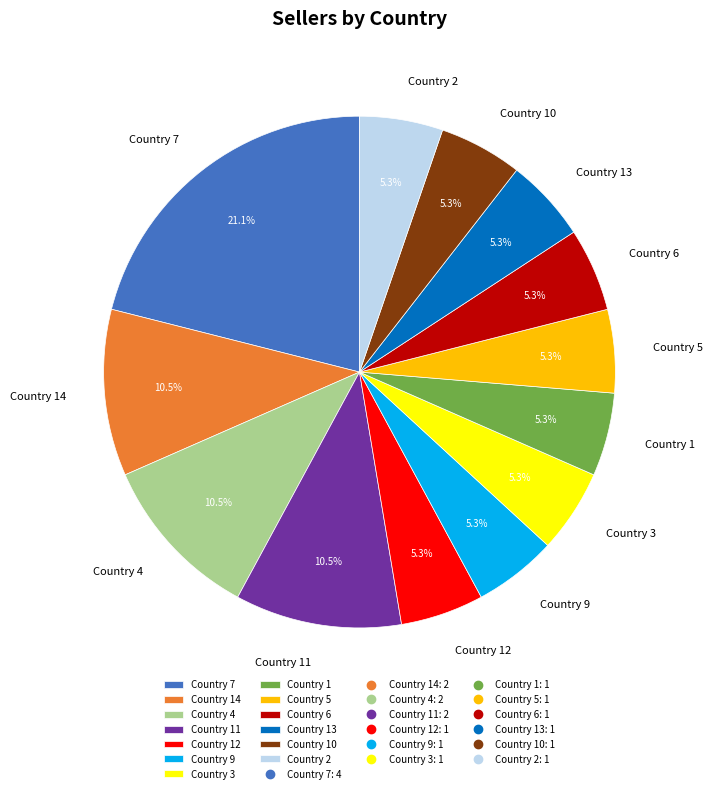

To the nearest percent, what percentage of the pie is Country 5?

5%